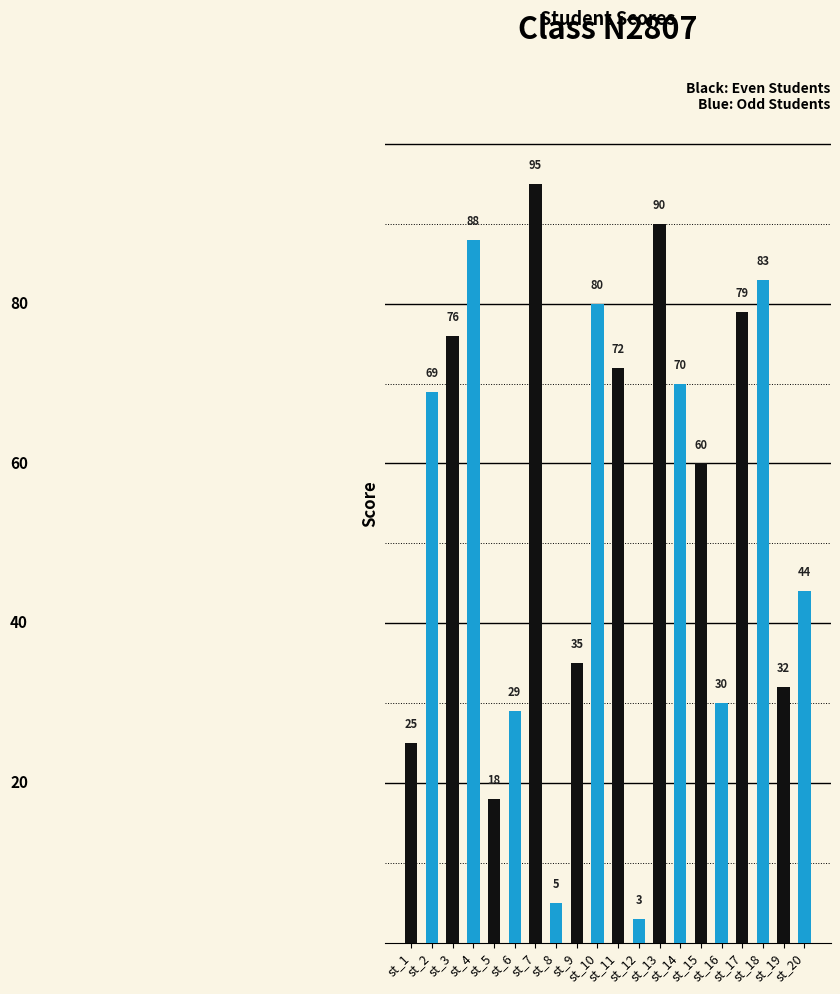

What is the difference between the maximum and minimum values?

92